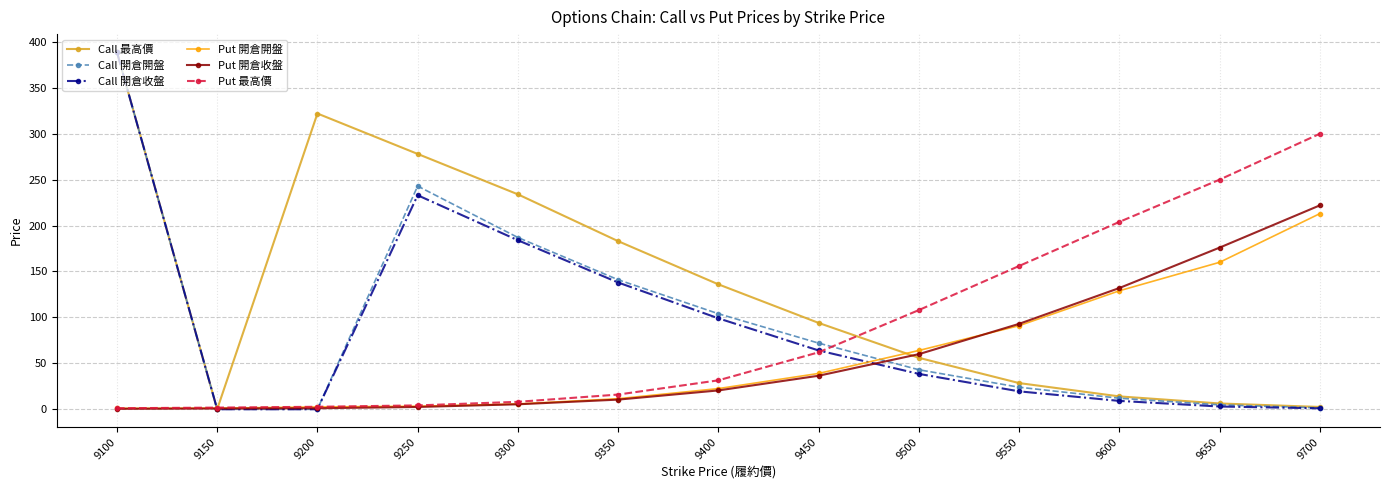

What is the highest value of the Put 開倉開盤 series?

213.0